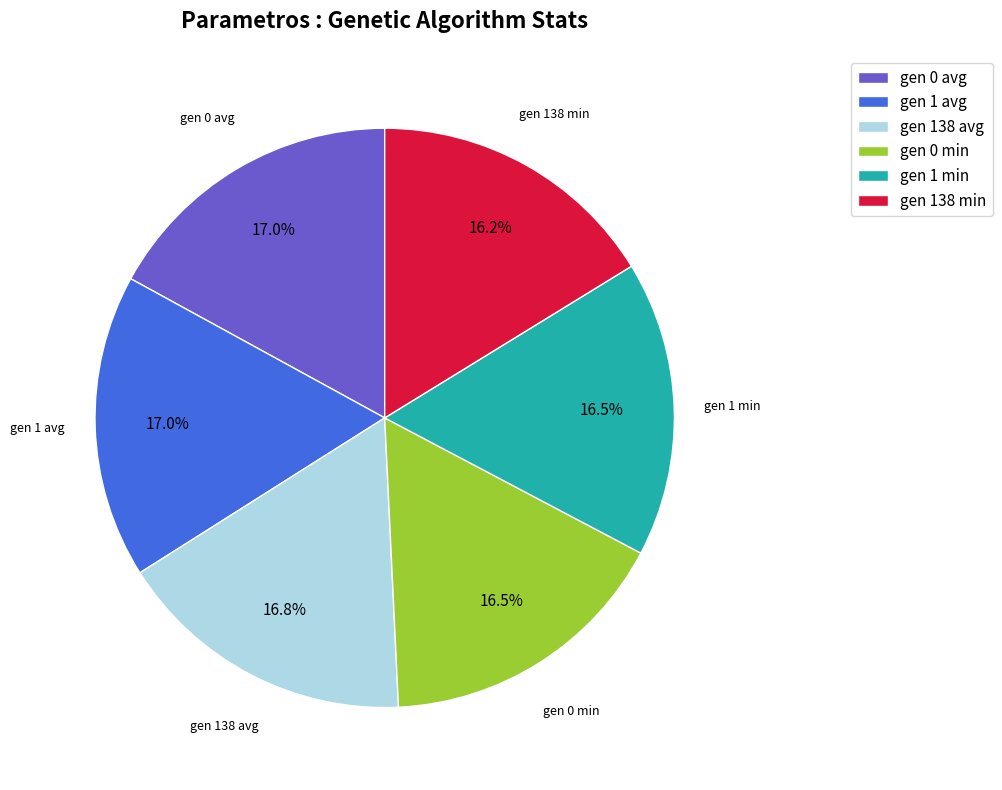

How many slices are in this pie chart?

6